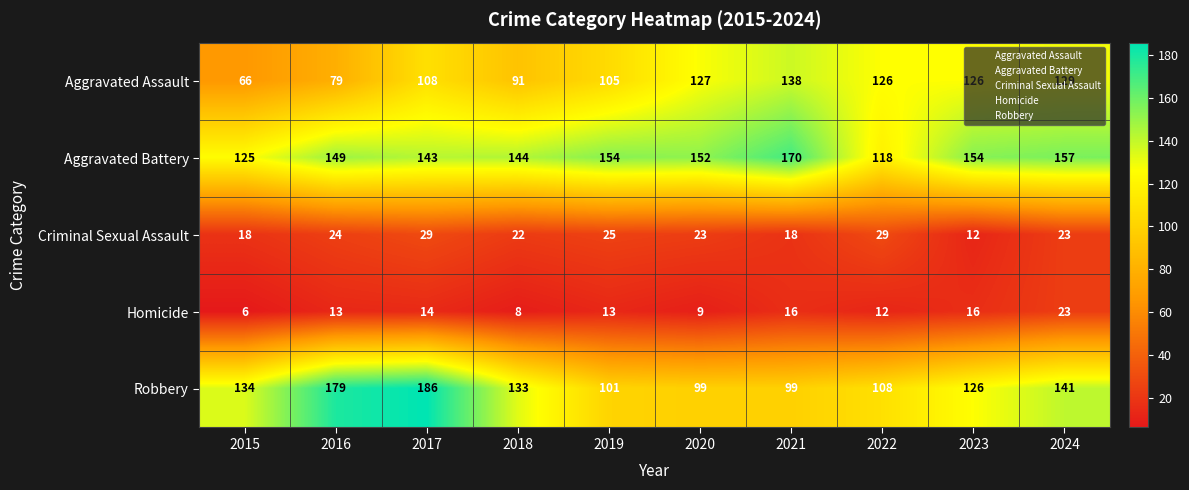

At how many categories does at least one series exceed 116?

10